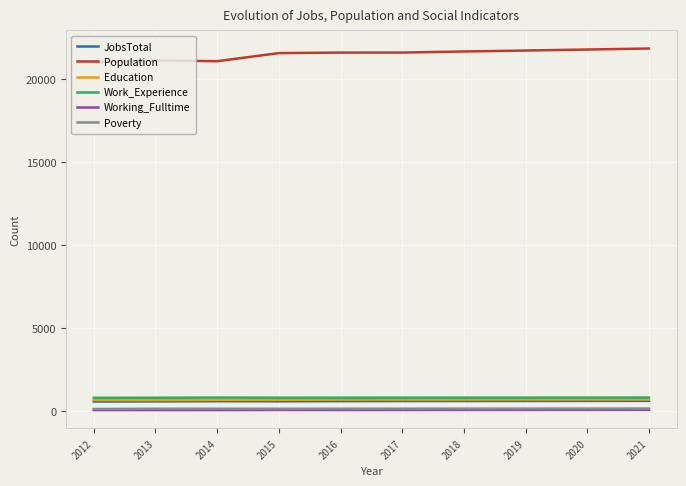

Is it true that JobsTotal equals 616 at 2018?

True